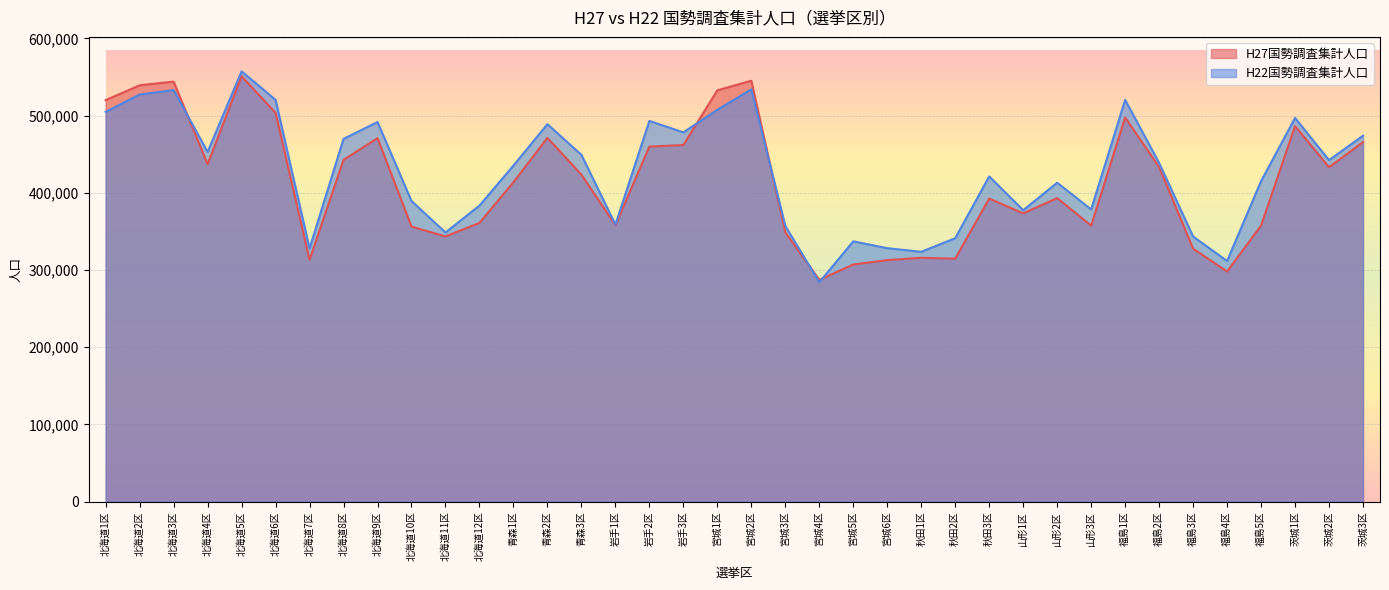

What is the difference between the maximum and minimum values in the H27国勢調査集計人口 series?

263571